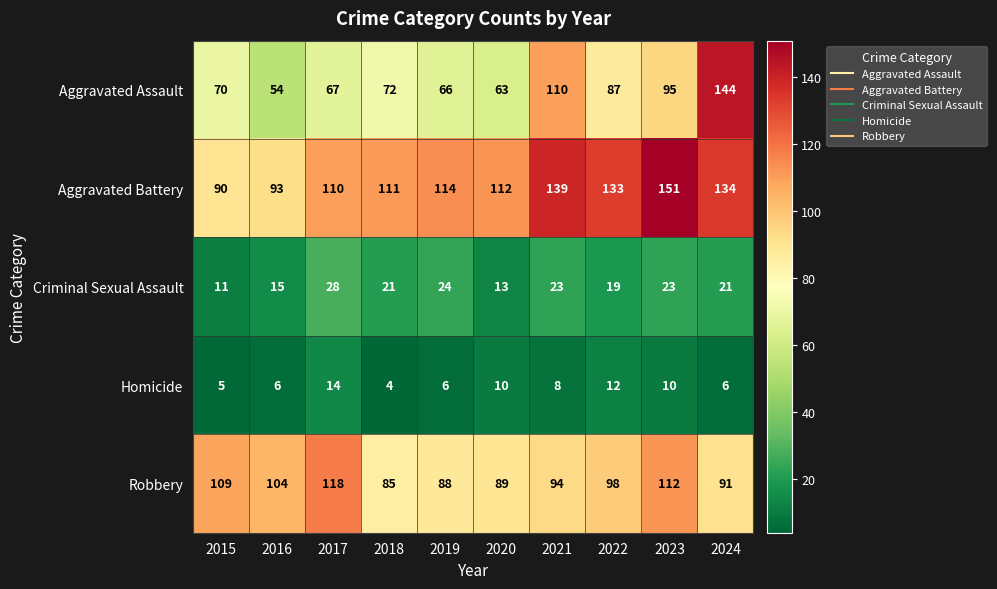

Between 2019 and 2022, which series saw the biggest shift?

Aggravated Assault